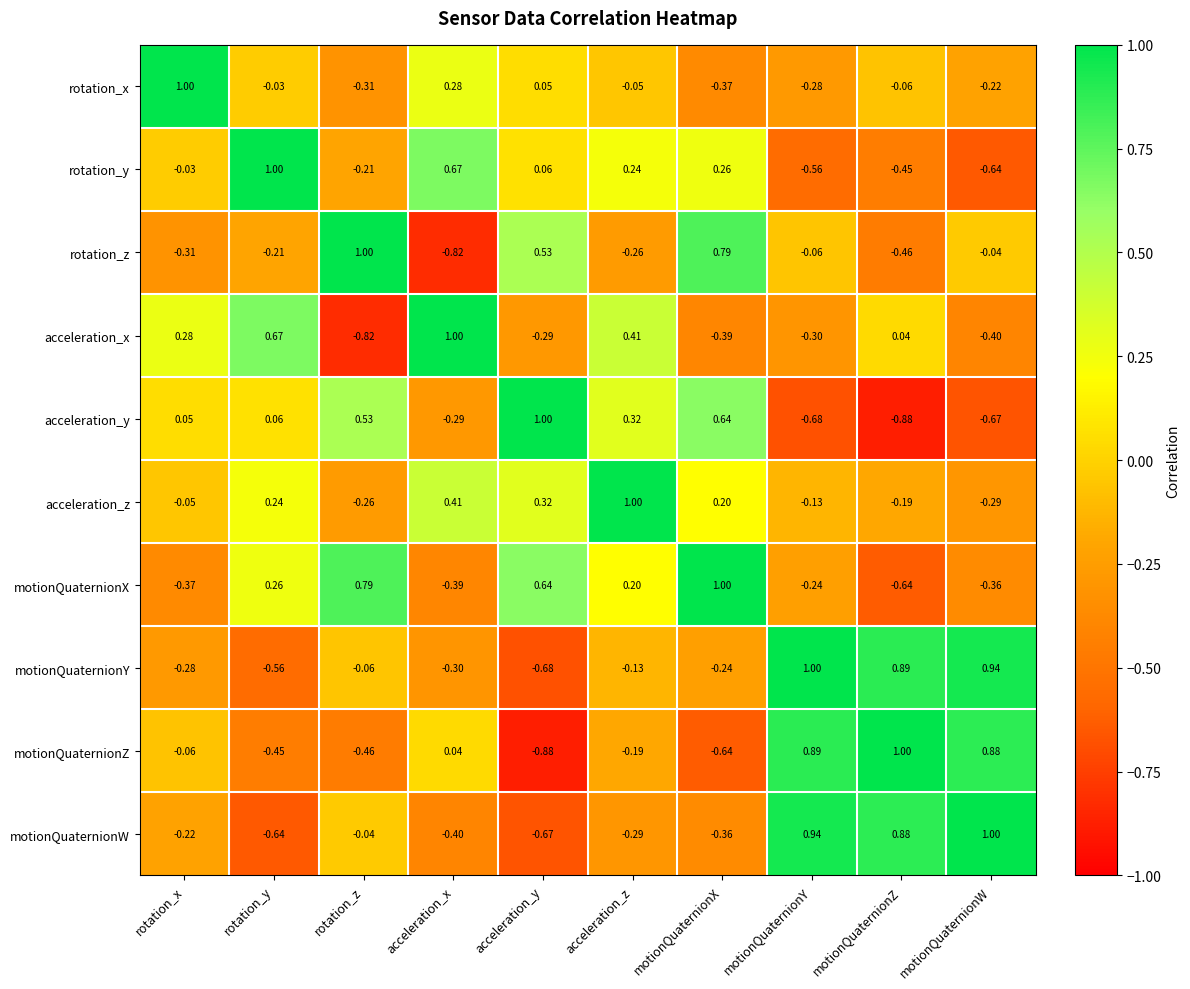

Is the value of acceleration_z at acceleration_z greater than the value of motionQuaternionZ at motionQuaternionY?

Yes